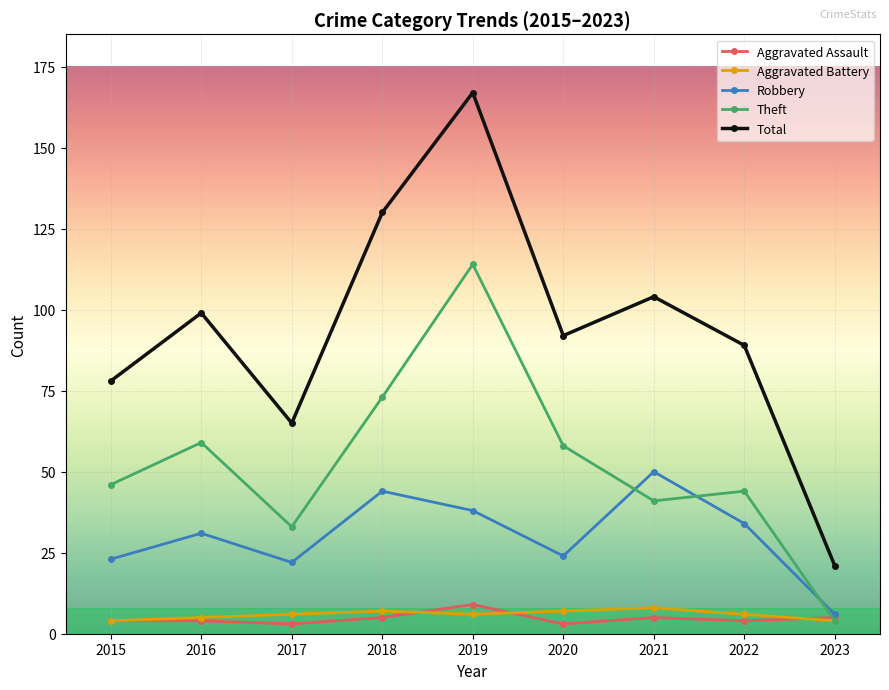

What is the sum of the Total values at 2021 and 2016?

203